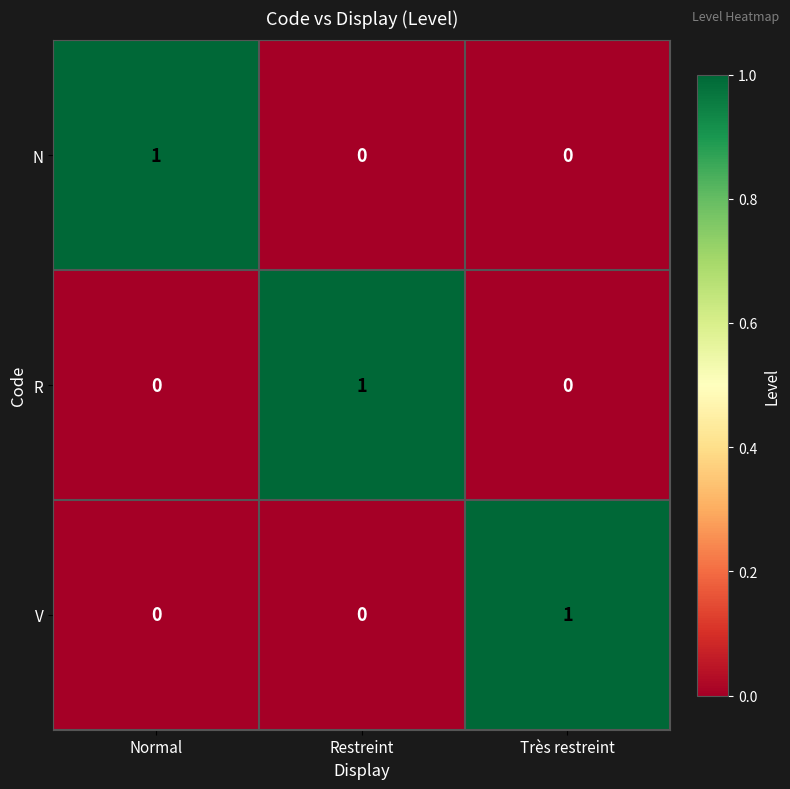

Reading left to right, list all the values displayed in this chart.

N: Normal=1	Restreint=0	Très restreint=0
R: Normal=0	Restreint=1	Très restreint=0
V: Normal=0	Restreint=0	Très restreint=1